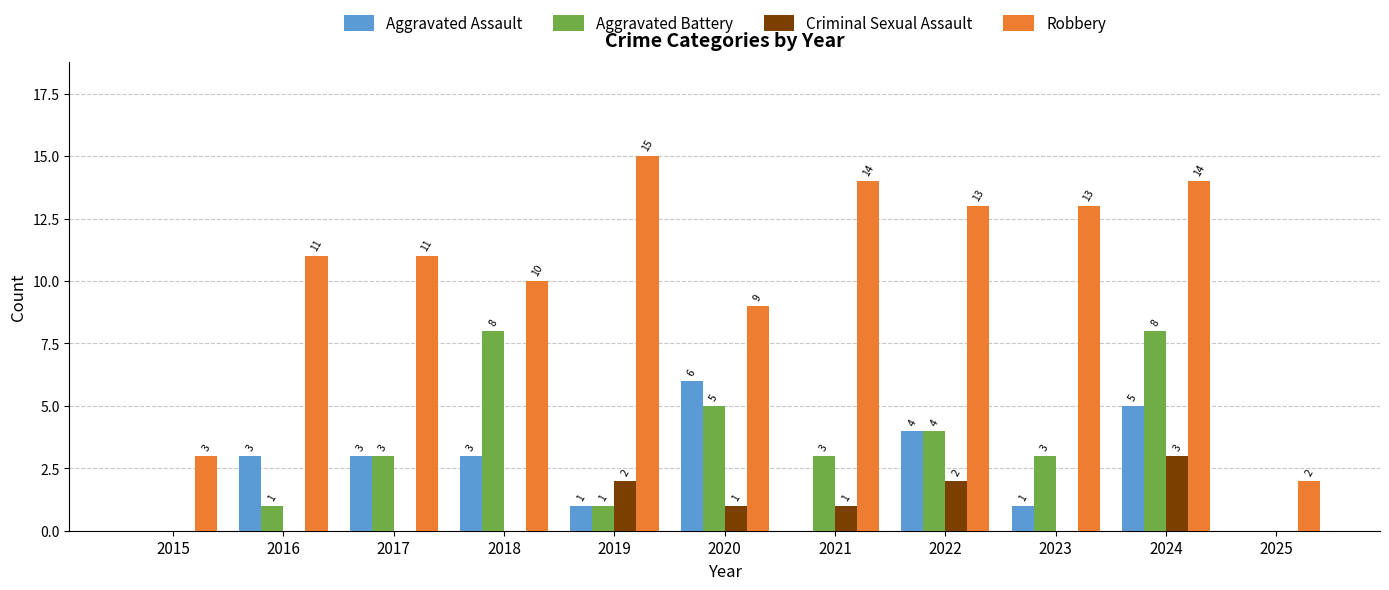

Reading left to right, extract all data points from this chart.

Aggravated Assault: 0	3	3	3	1	6	0	4	1	5	0
Aggravated Battery: 0	1	3	8	1	5	3	4	3	8	0
Criminal Sexual Assault: 0	0	0	0	2	1	1	2	0	3	0
Robbery: 3	11	11	10	15	9	14	13	13	14	2